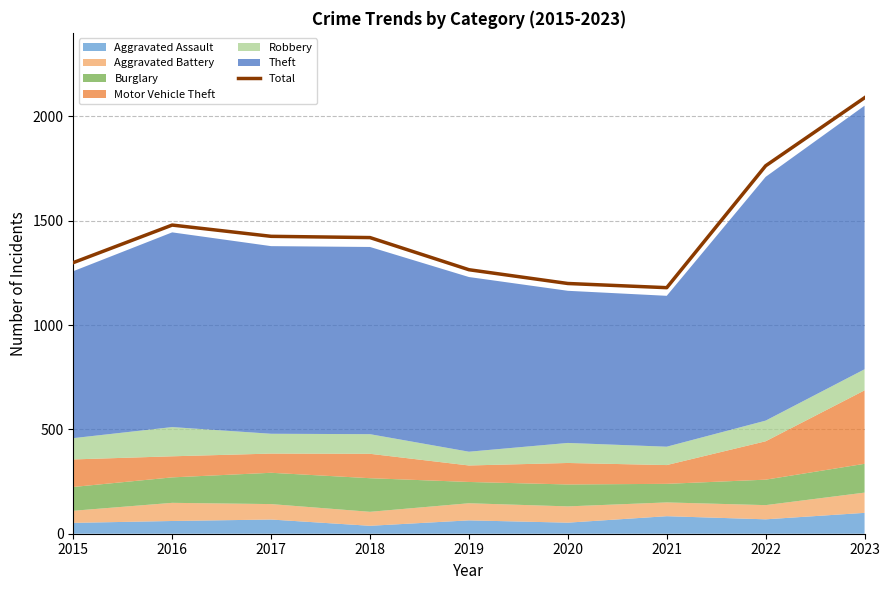

Rank the categories by value from highest to lowest.

2023, 2022, 2016, 2017, 2018, 2015, 2019, 2020, 2021